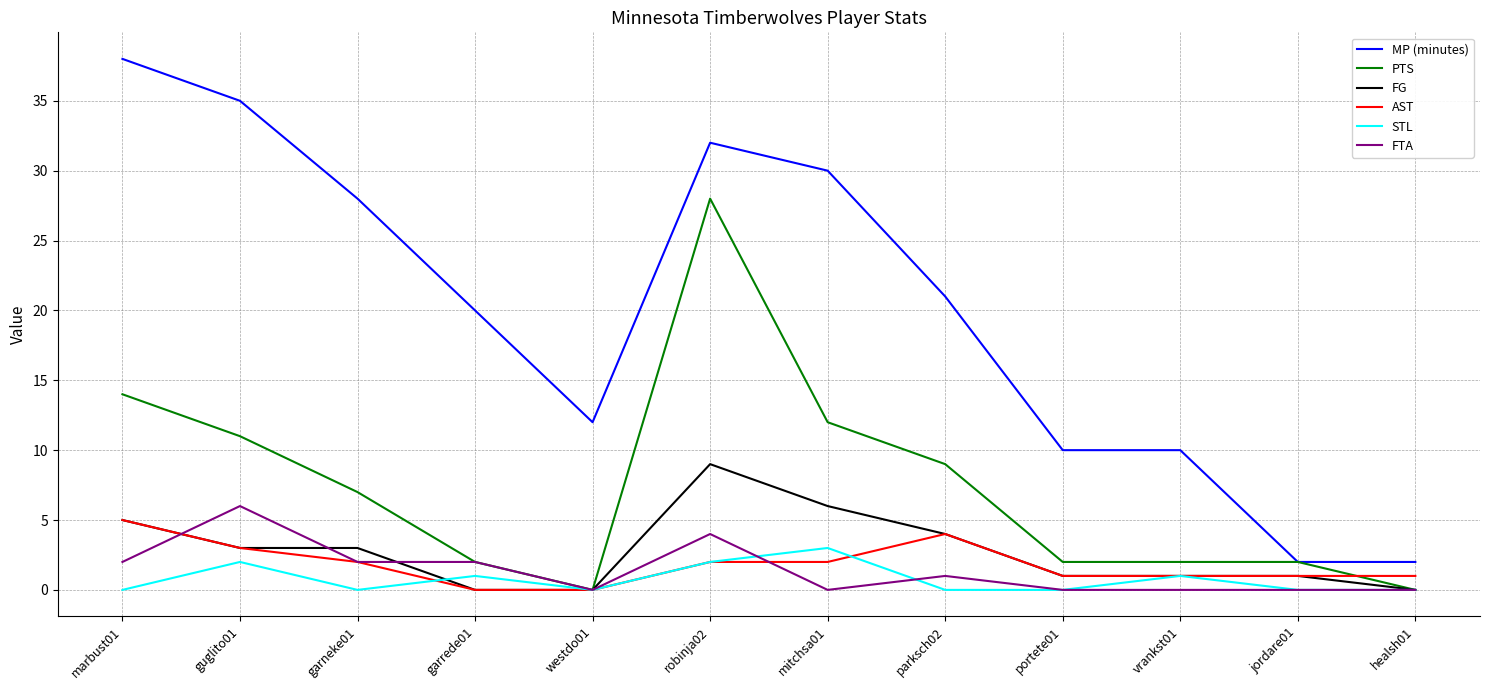

Is the value of AST at garneke01 greater than the value of STL at vrankst01?

Yes